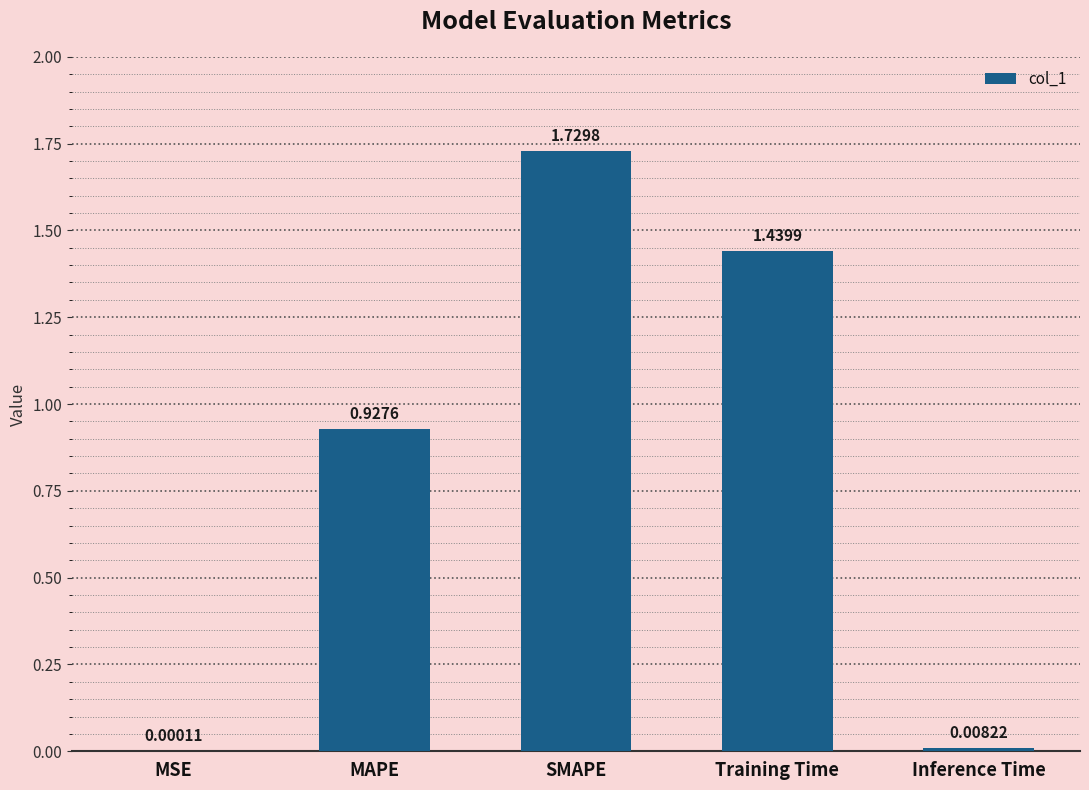

Where is the data nearest to the value 0?

MSE